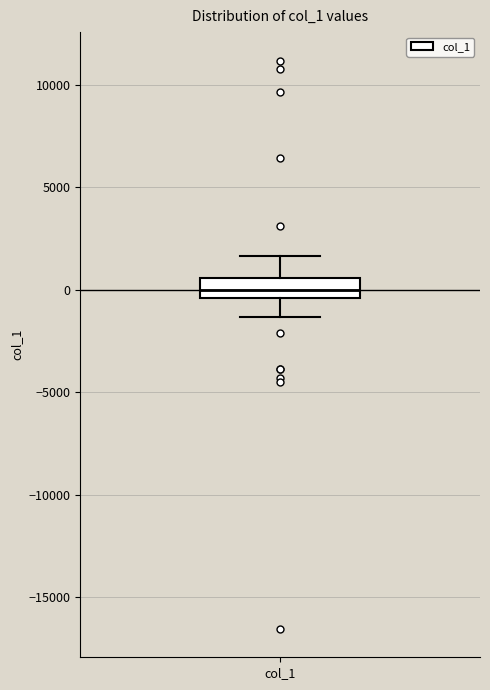

Read this box plot against the y-axis: the position of the median line, the range covered by the box, and the ends of both whiskers. The values are not printed on the chart, so give them approximately, as read against the axis.

median 0, box -500 to 500, whiskers -1500 to 1500